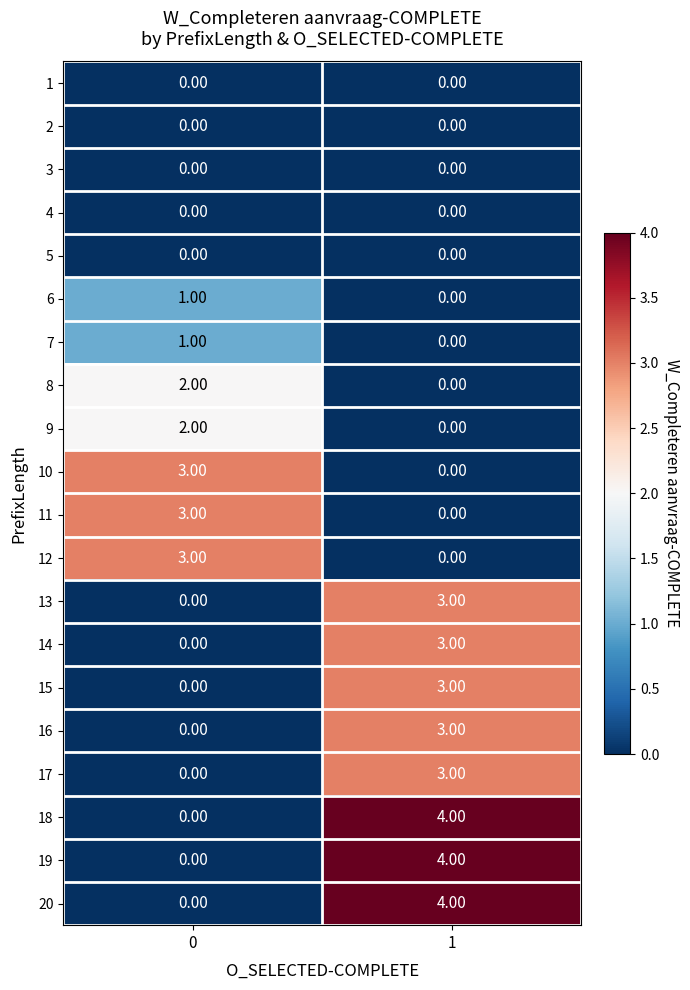

What is the difference between the 16 values at 1 and 0?

3